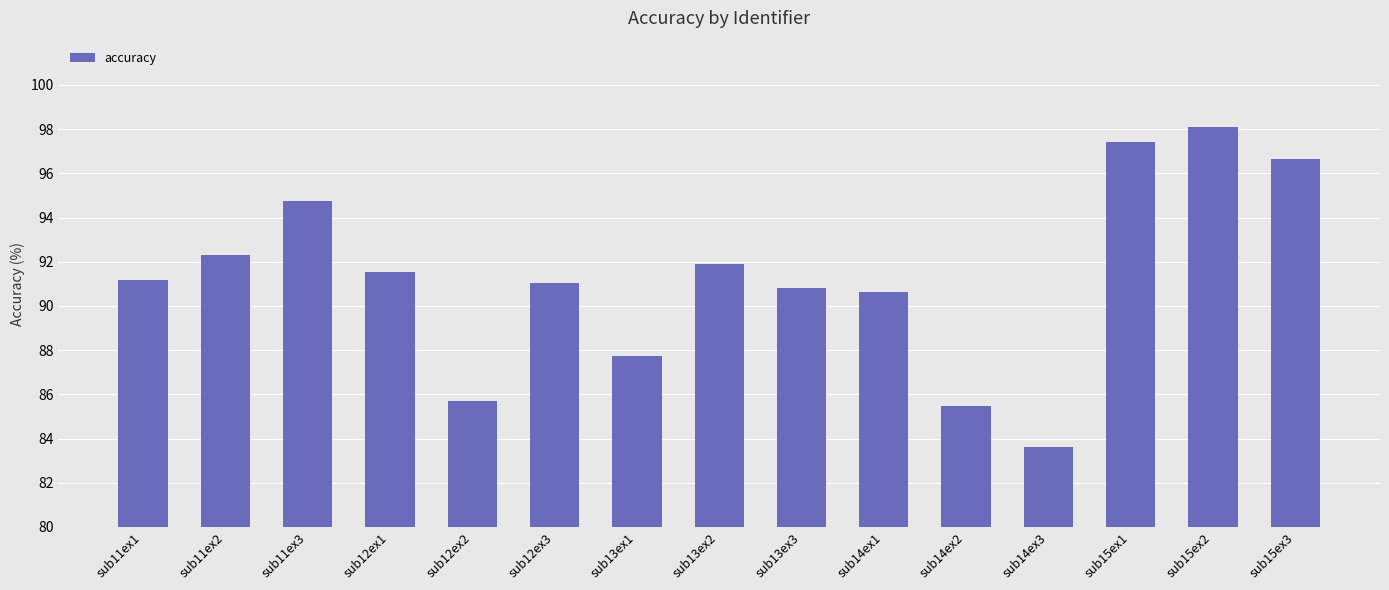

What is the difference between the maximum and minimum values?

14.5